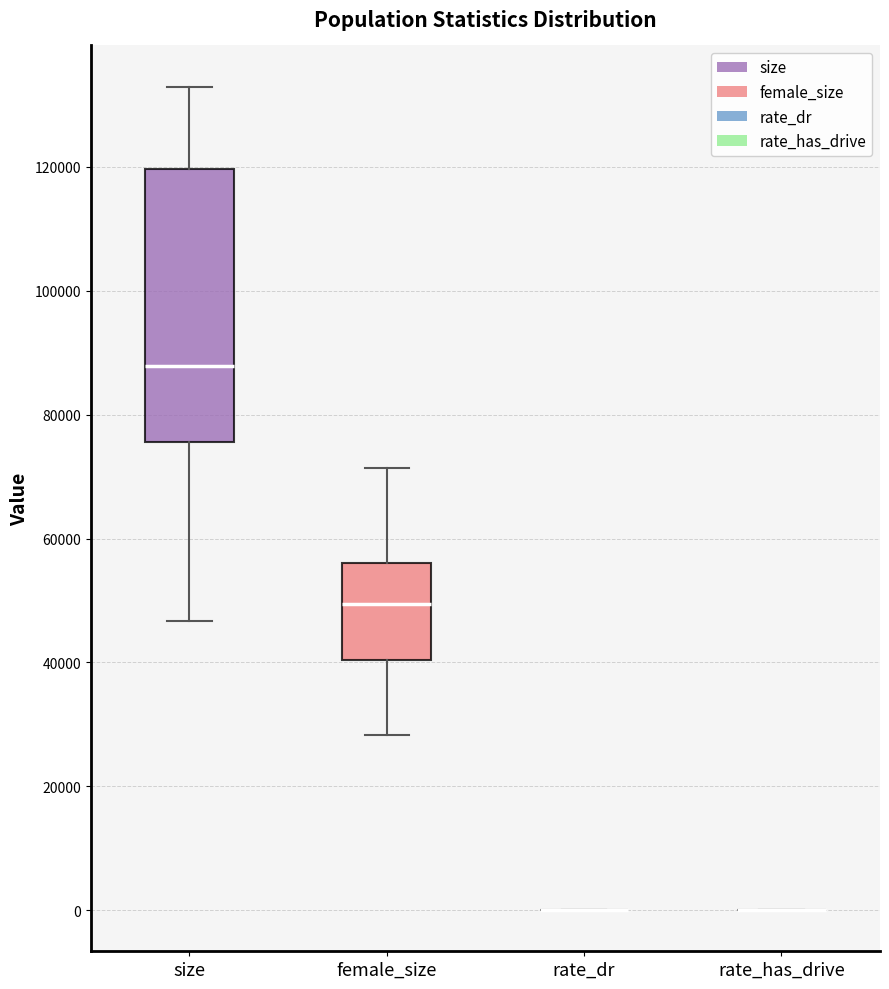

Reading left to right, transcribe this box plot: for each box, give where its median line is, the range the box spans, and where its two whiskers end, as read against the y-axis. The values are not printed on the chart, so give them approximately, as read against the axis.

size: median 88000, box 76000 to 120000, whiskers 46000 to 132000
female_size: median 50000, box 40000 to 56000, whiskers 28000 to 72000
rate_dr: box collapsed to a line at 0, whiskers 0 to 0
rate_has_drive: box collapsed to a line at 0, whiskers 0 to 0